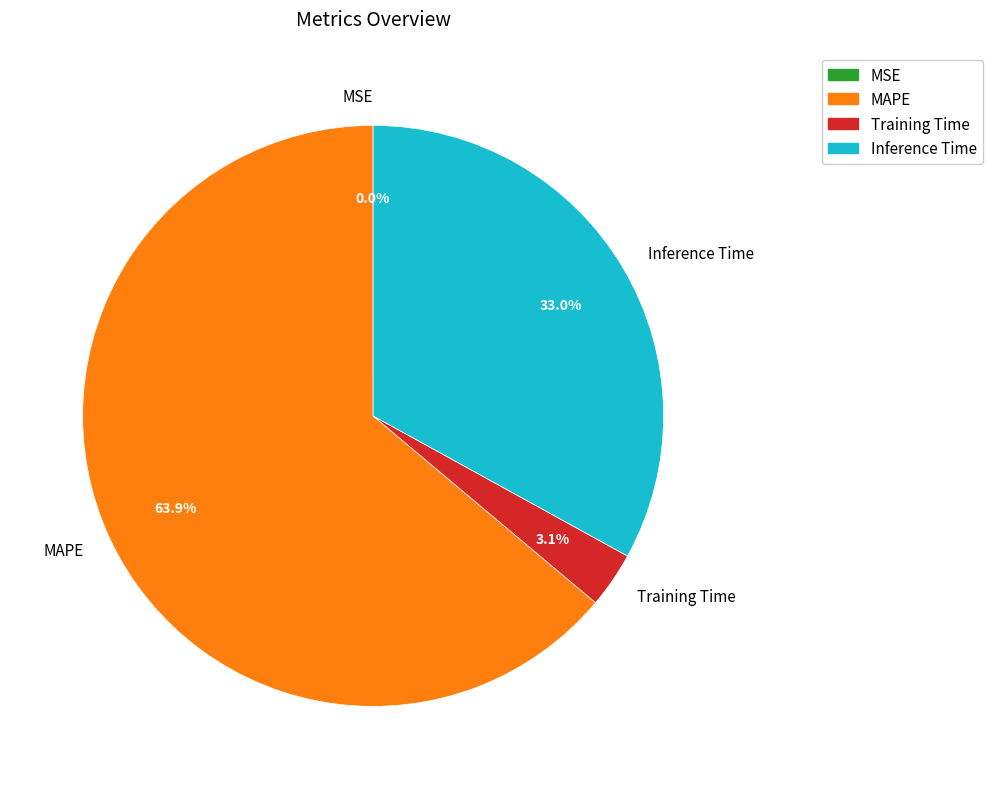

What is the ratio of the value at Inference Time to the value at Training Time?

10.6